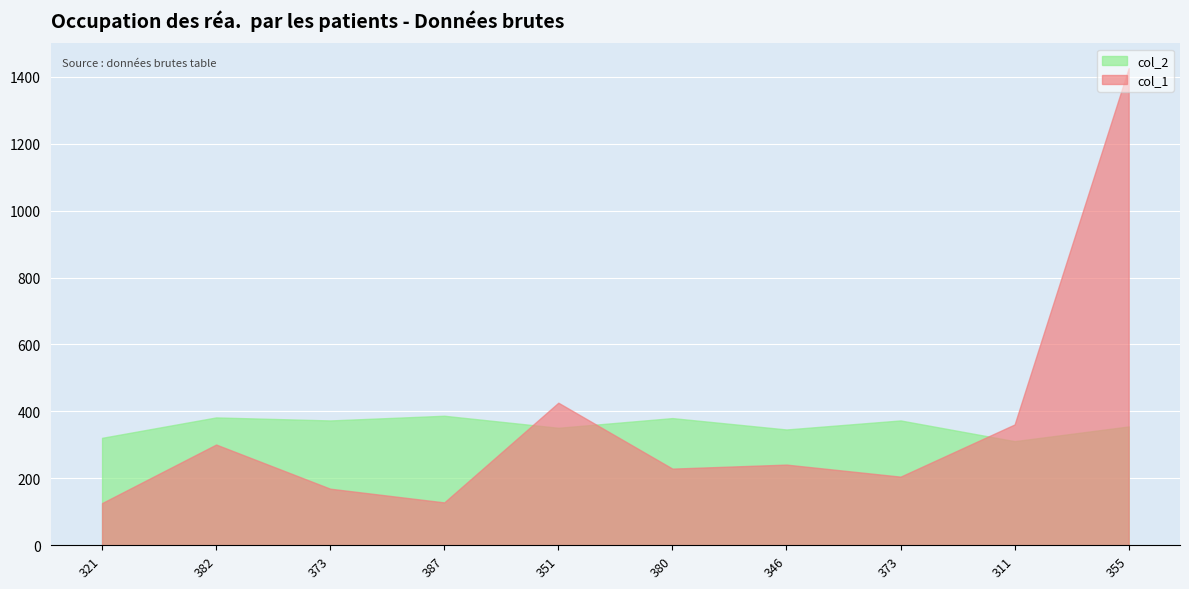

What are all the series names shown in the legend?

col_2, col_1